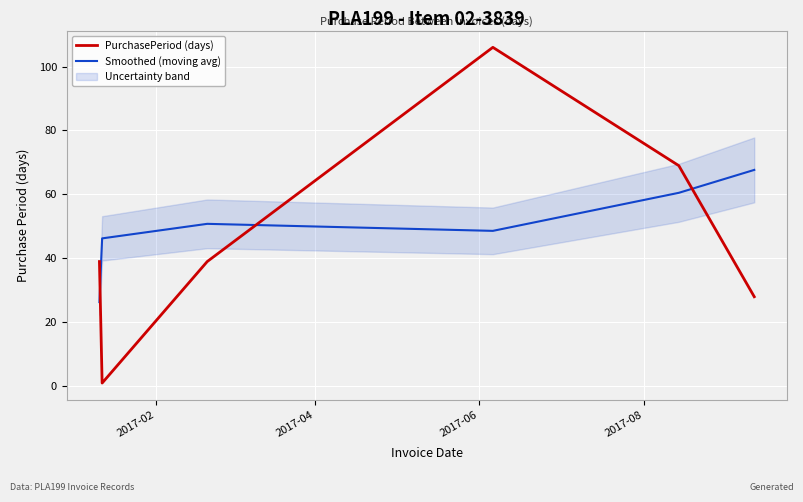

True or false: Smoothed (moving avg) and PurchasePeriod (days) cross at least once.

True